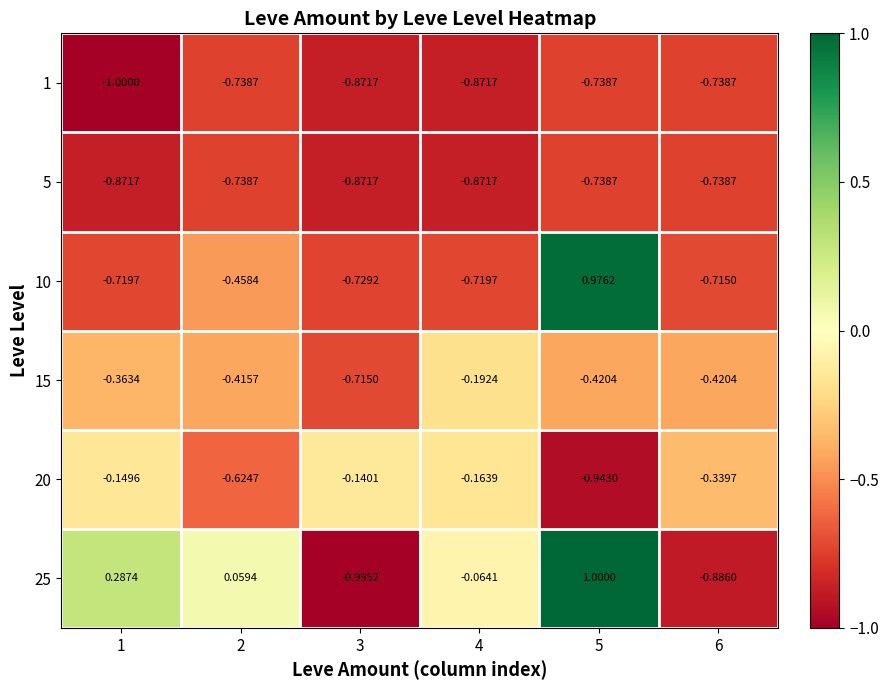

At which category is the sum across all series the highest?

5